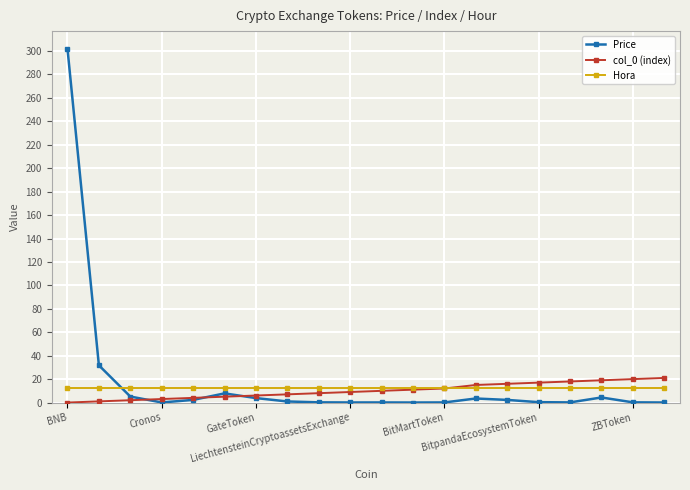

What is the maximum value shown in the chart?

301.9